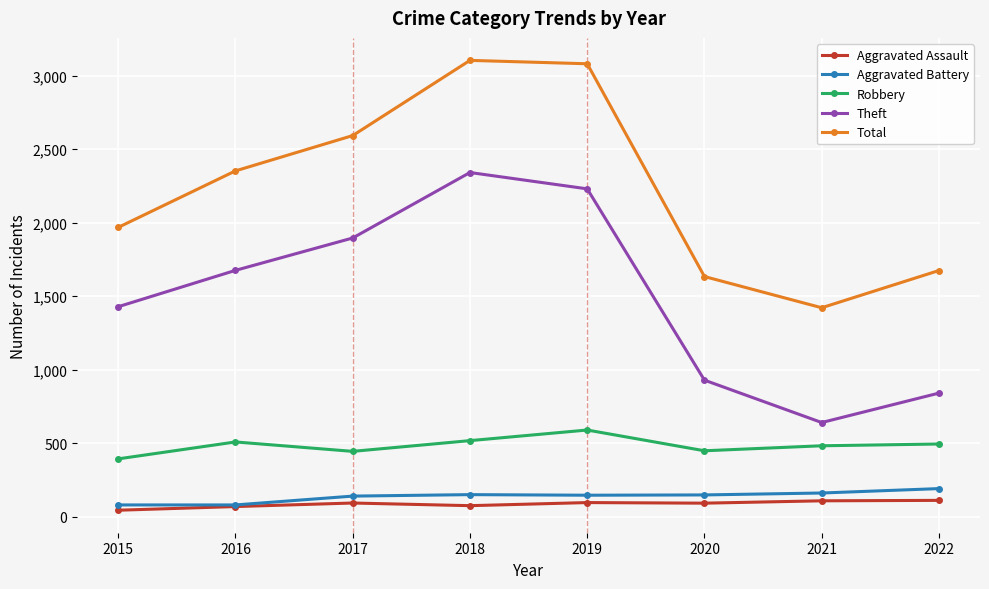

The value of Aggravated Battery at 2018 is 32. True or false?

False